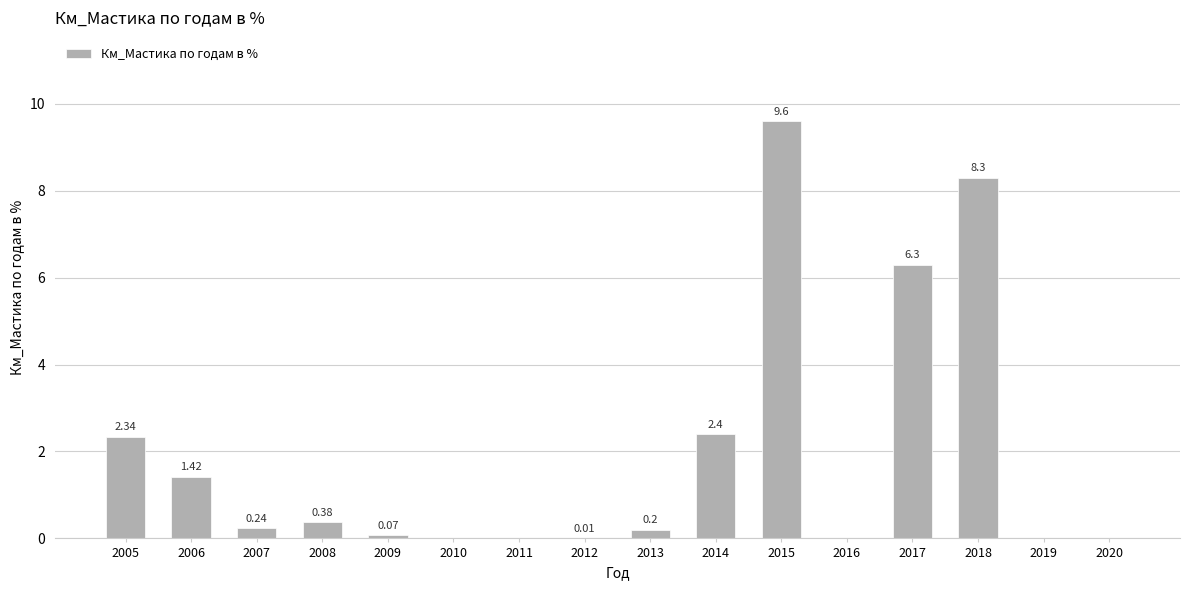

What is the sum of the values at 2010 and 2014?

2.4